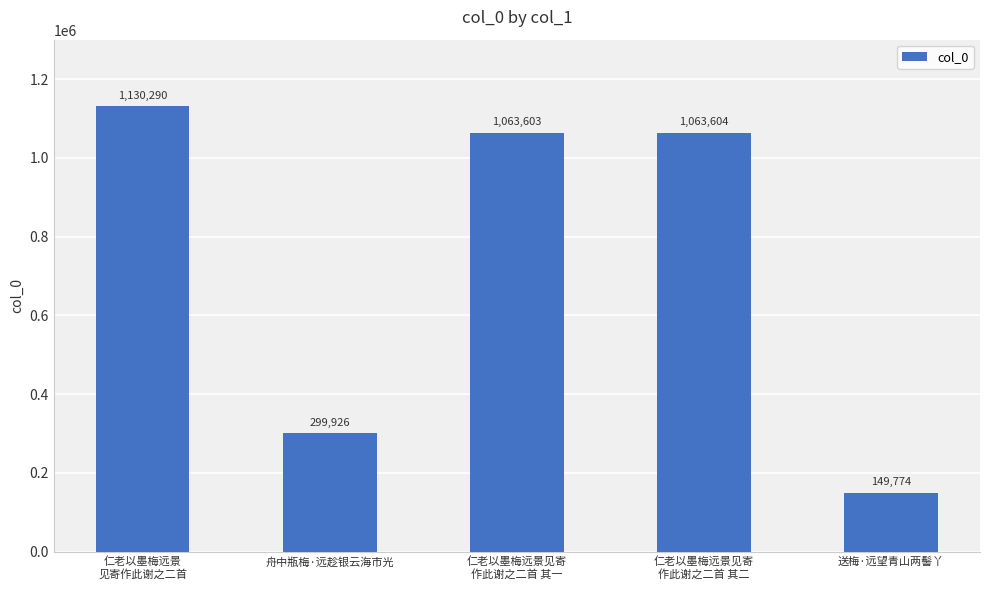

What is the value of the 5th bar from the left?

149774